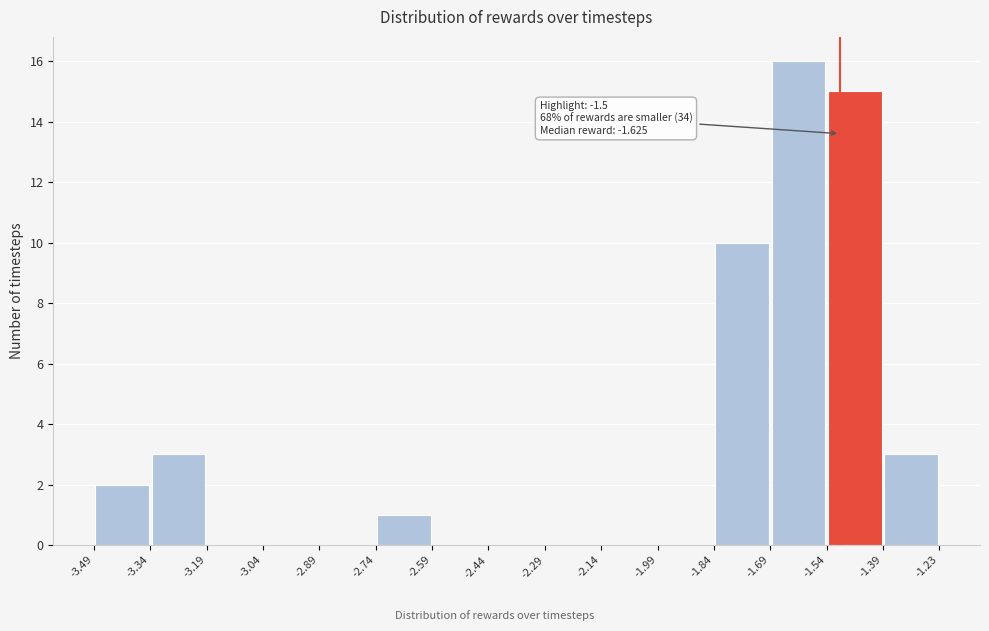

Over which range of the x-axis is the bar tallest?

-1.69 to -1.54